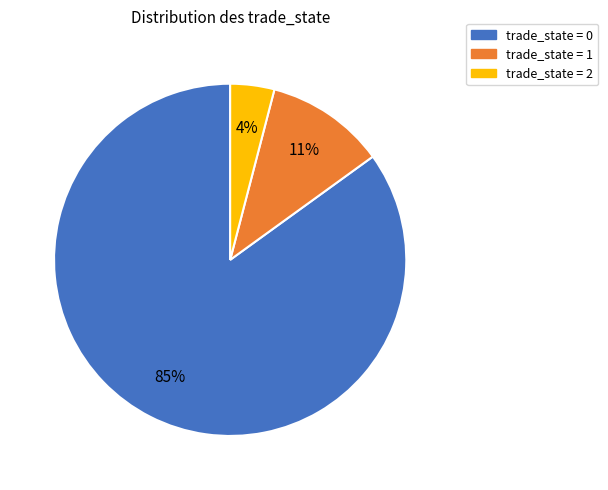

To the nearest percent, what portion does trade_state = 1 represent?

11%